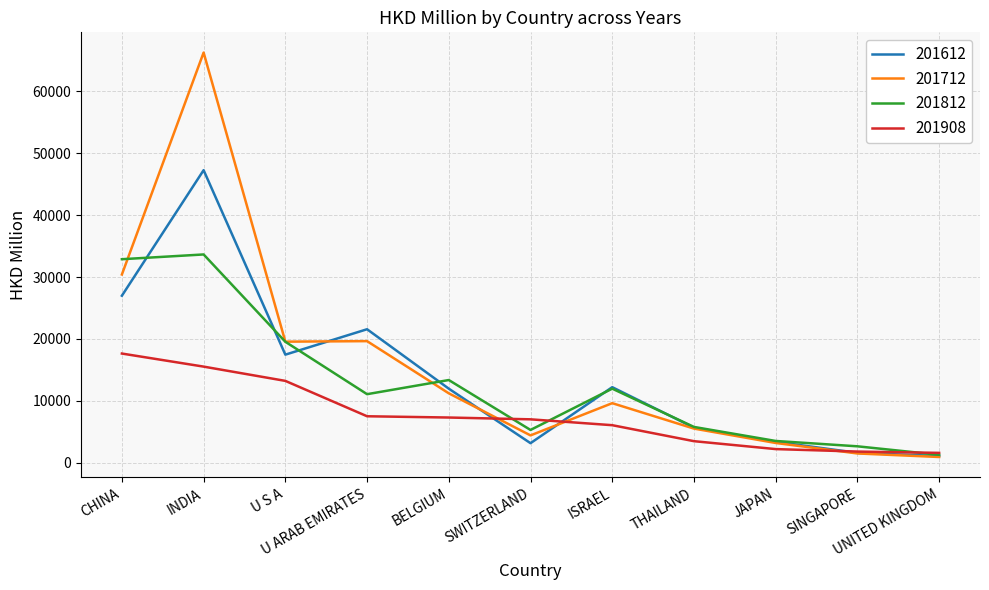

What is the sum of the 201908 values at JAPAN and THAILAND?

5663.4